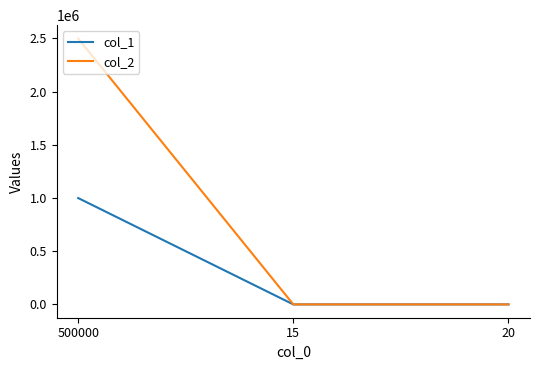

Rank the series by their average value, from highest to lowest.

col_2, col_1